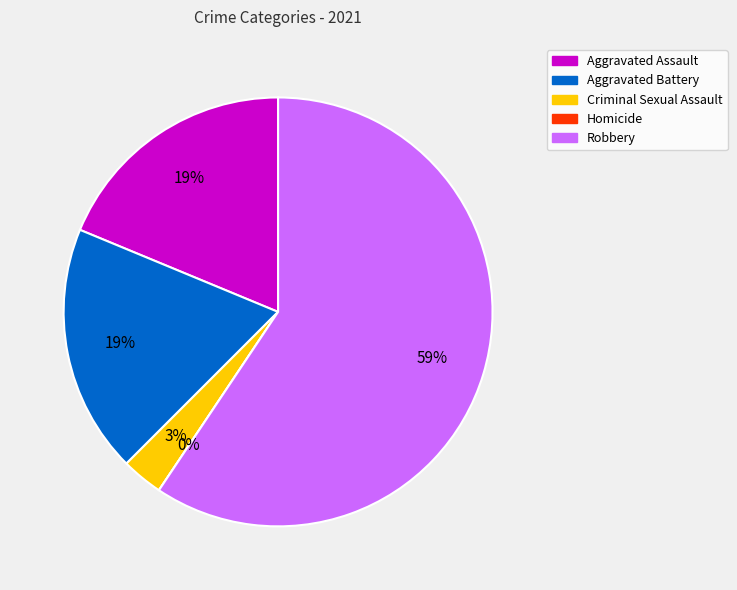

Does any single category account for the majority?

Yes